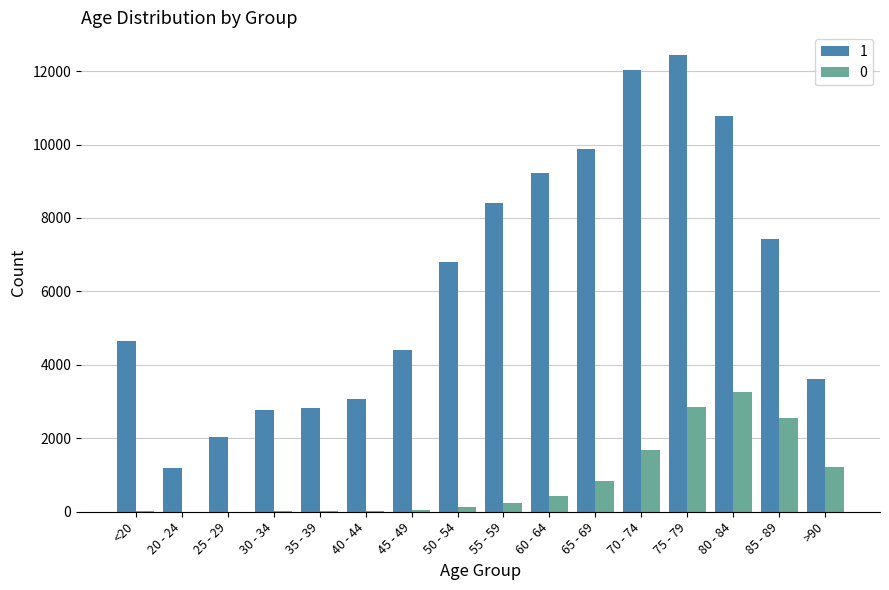

Are the bars horizontal?

No